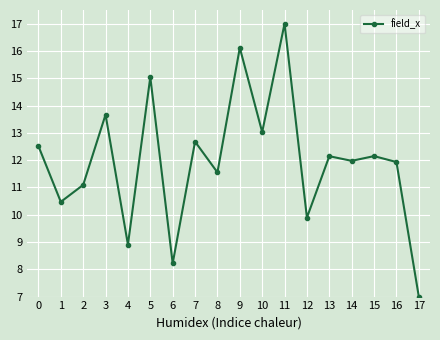

At which category does the data reach its first local peak?

3